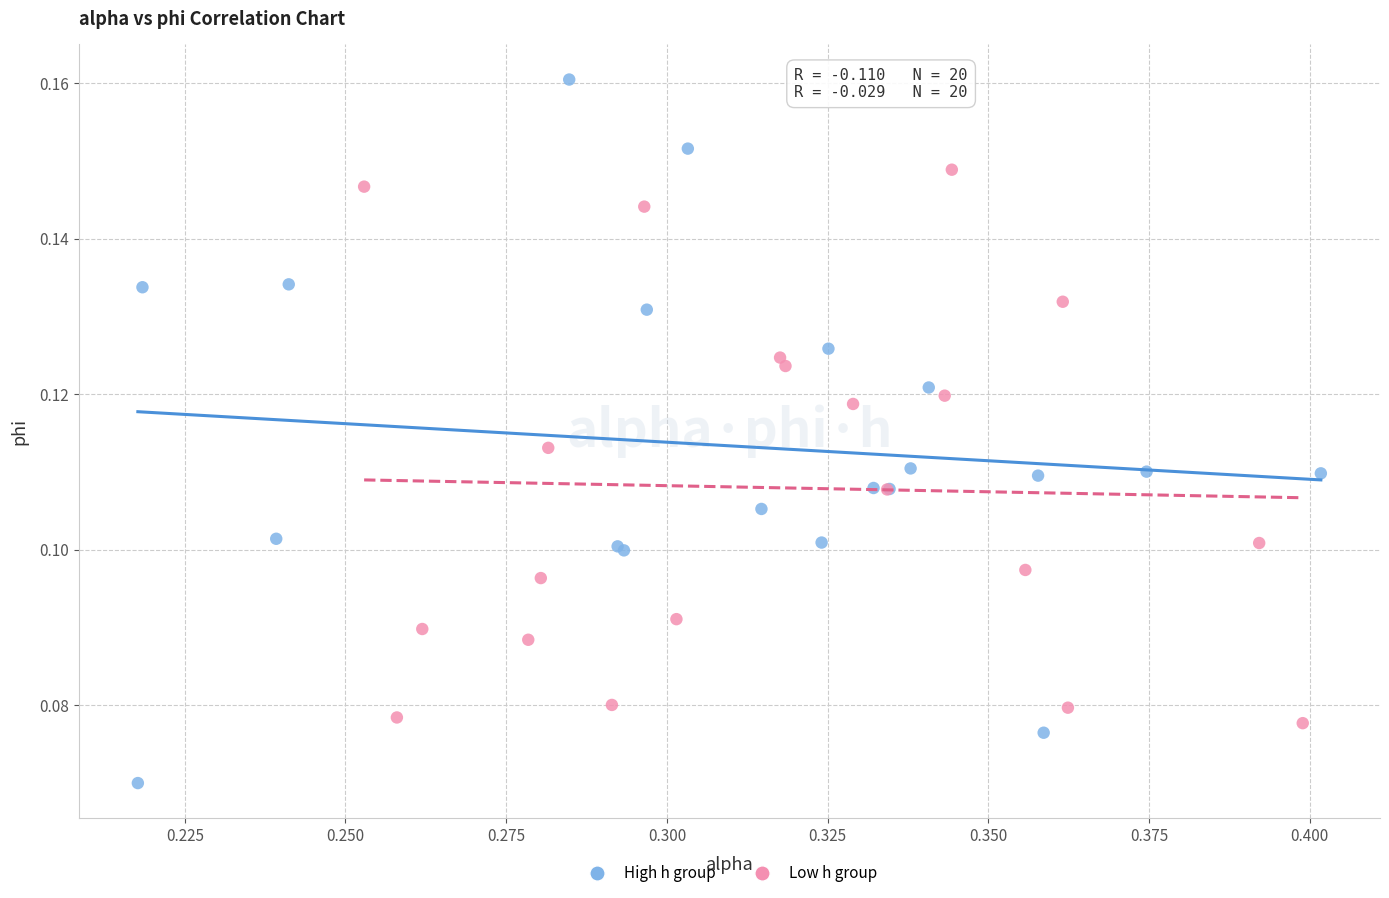

What are all the series names shown in the legend?

High h group, Low h group